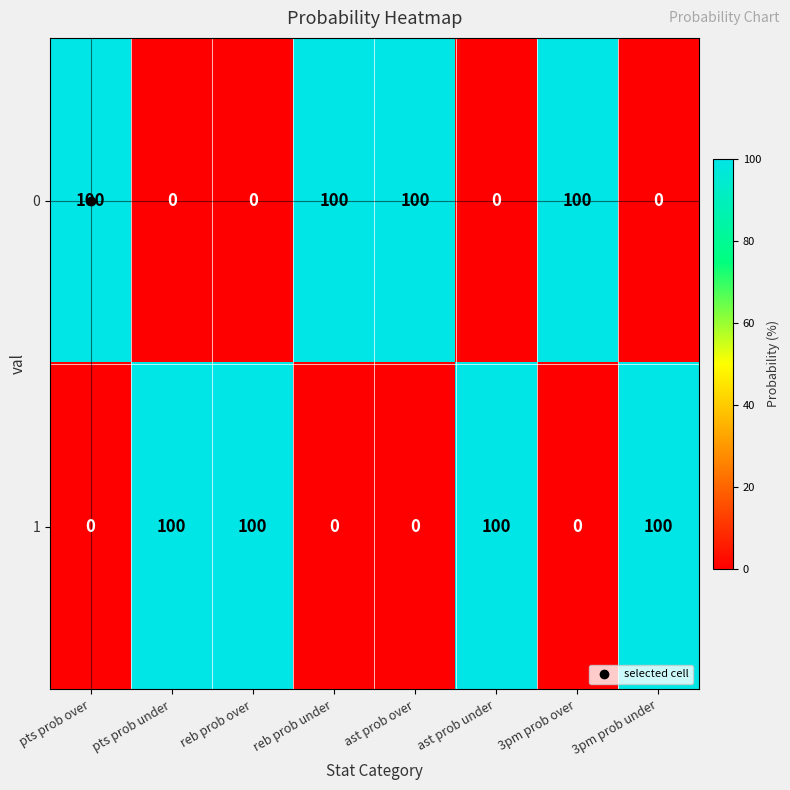

At reb prob over, list the series in order from smallest to largest.

0, 1